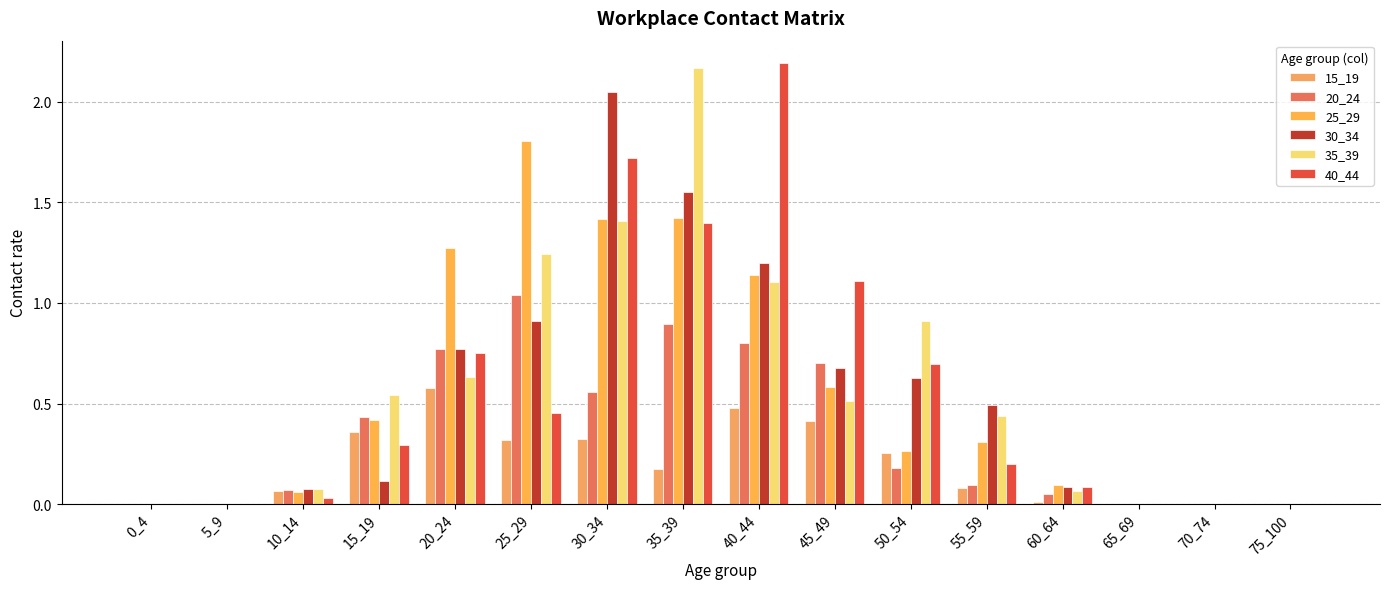

How many groups of bars are there?

16